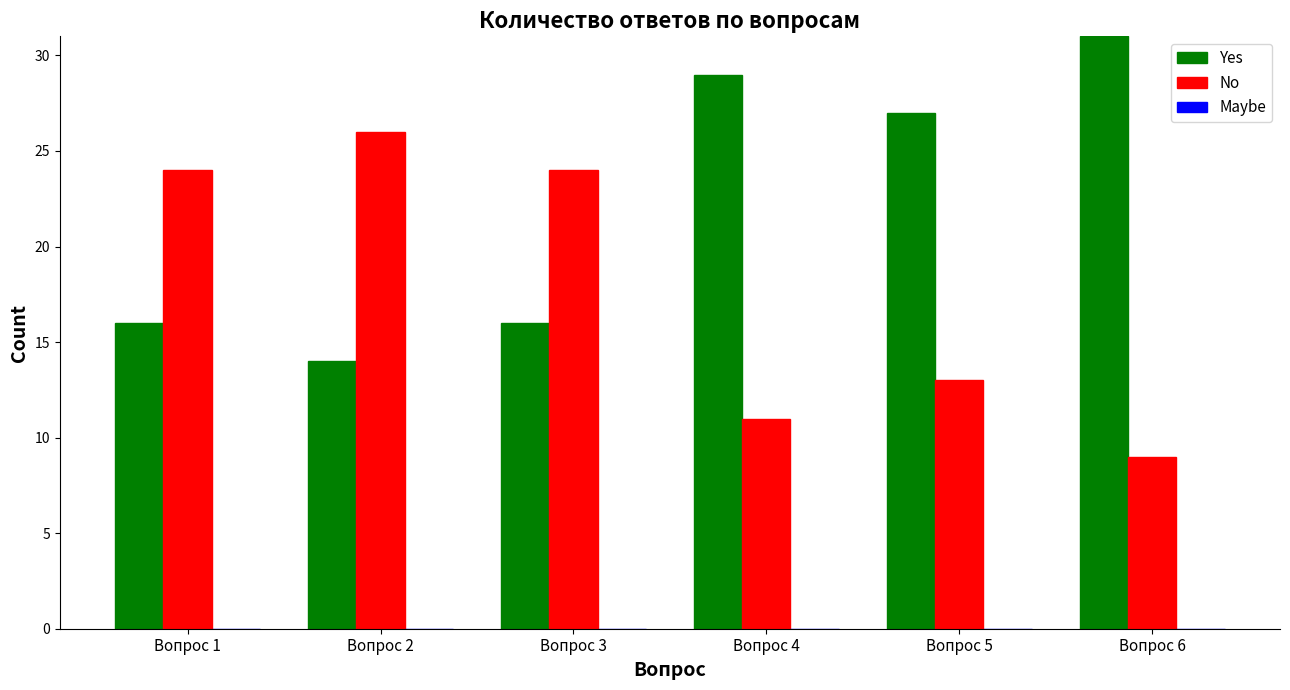

What is the maximum value shown in the chart?

31